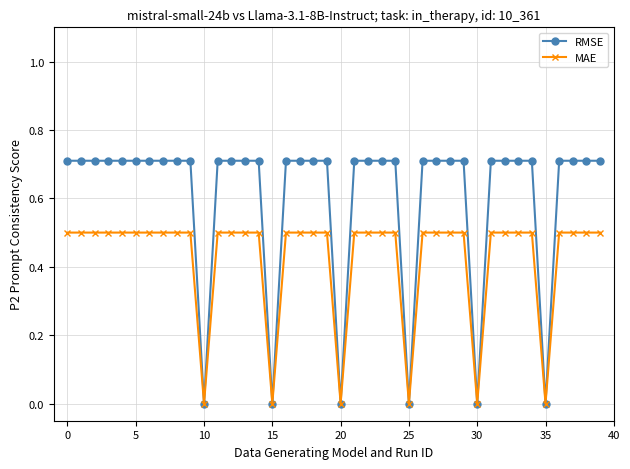

Rank the series by their average value, from highest to lowest.

RMSE, MAE